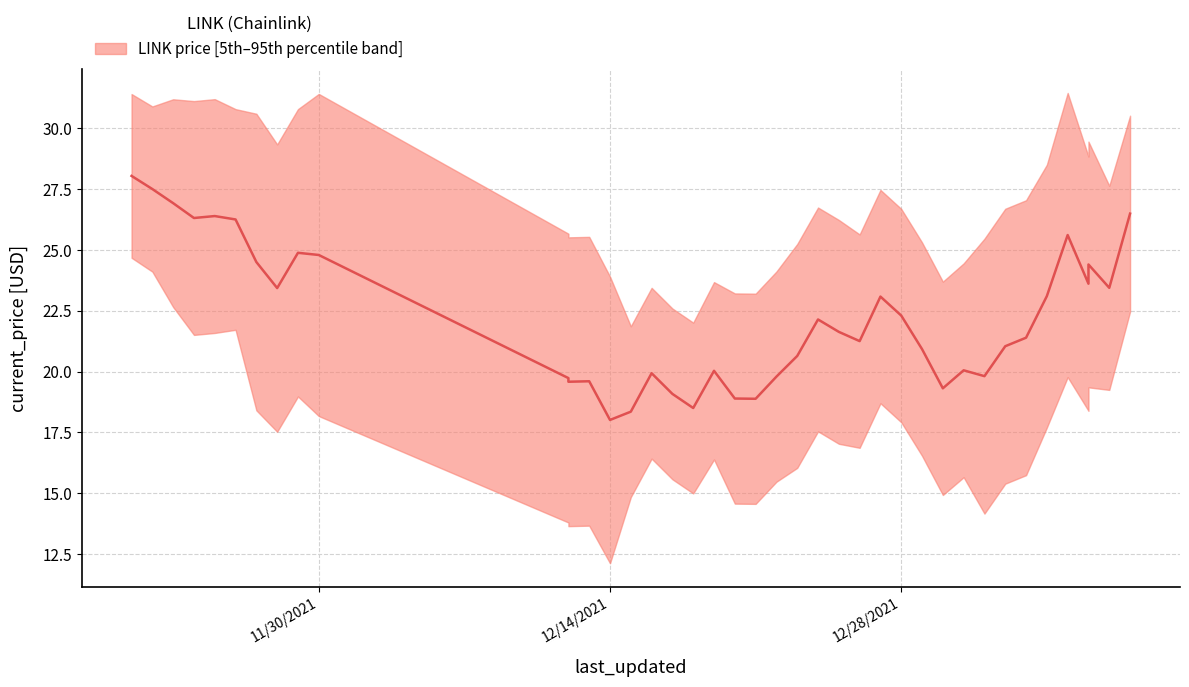

Is this an area chart (filled region under the line)?

No